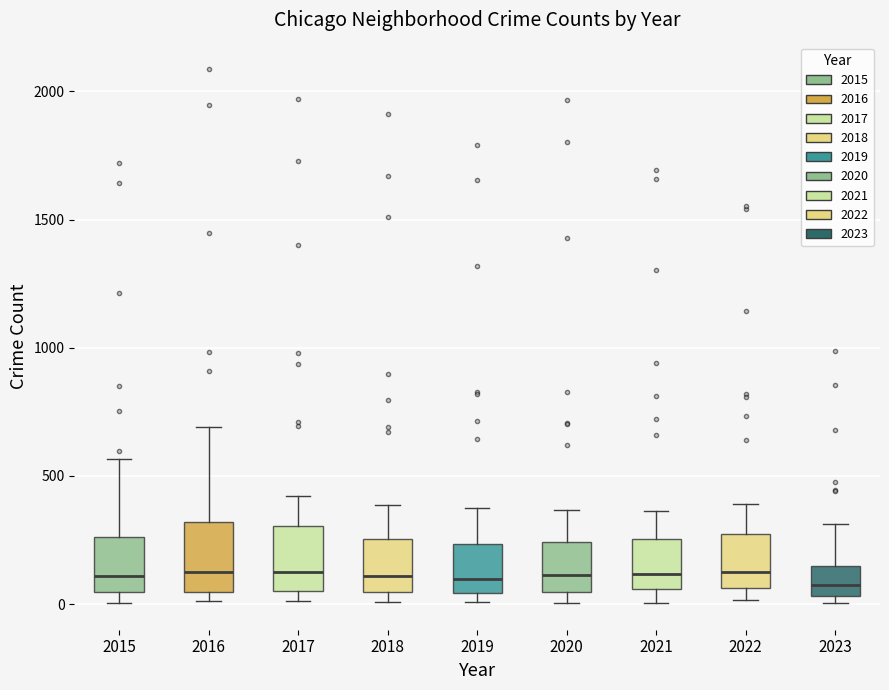

Where does the upper whisker of the box at x = 2020 end on the y-axis? The values are not printed on the chart, so give them approximately, as read against the axis.

350